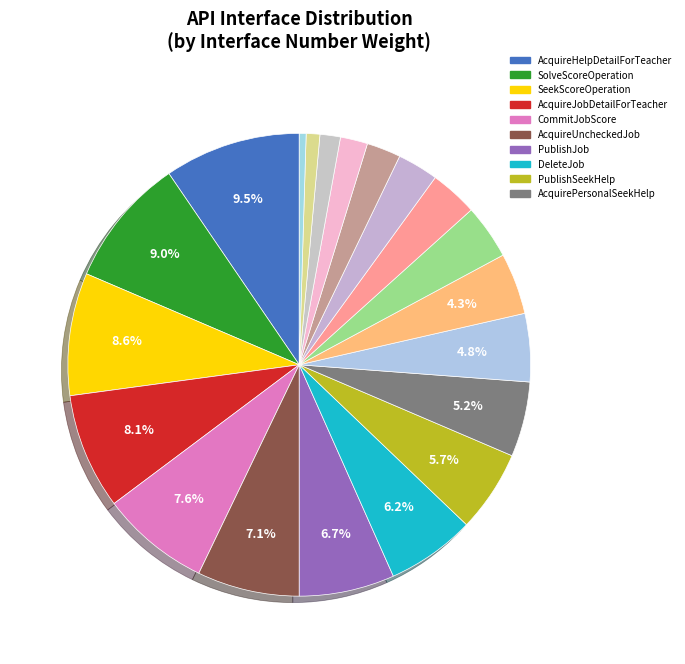

How many segments does this pie chart have?

20